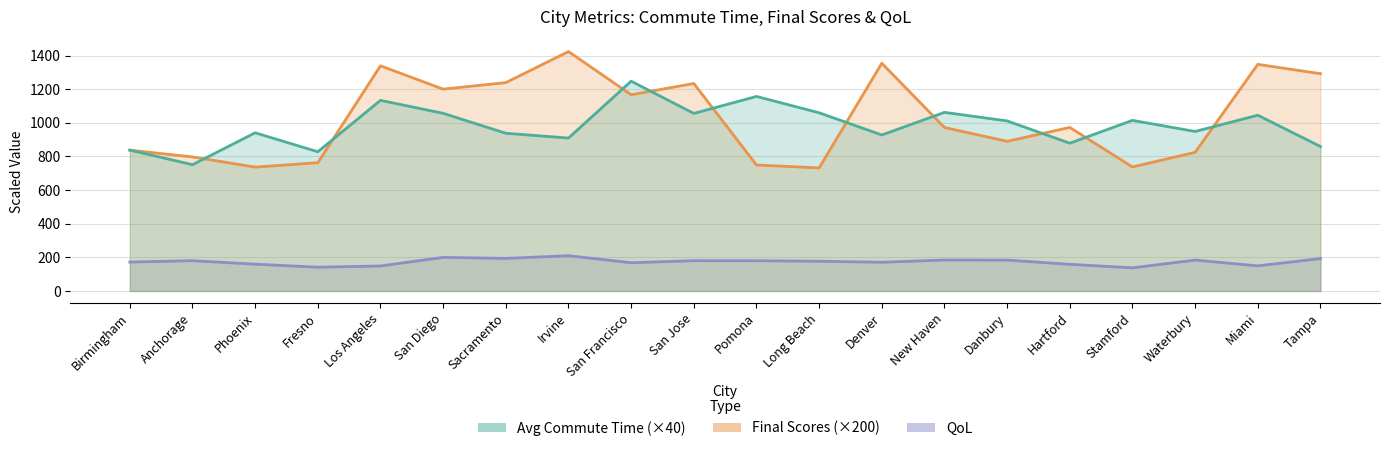

What is the average value of the QoL series?

173.6